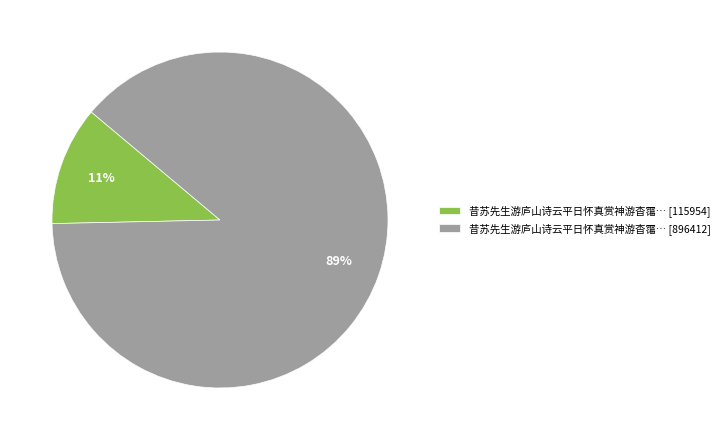

Which category has the biggest portion of the pie?

昔苏先生游庐山诗云平日怀真赏神游杳霭… [896412]